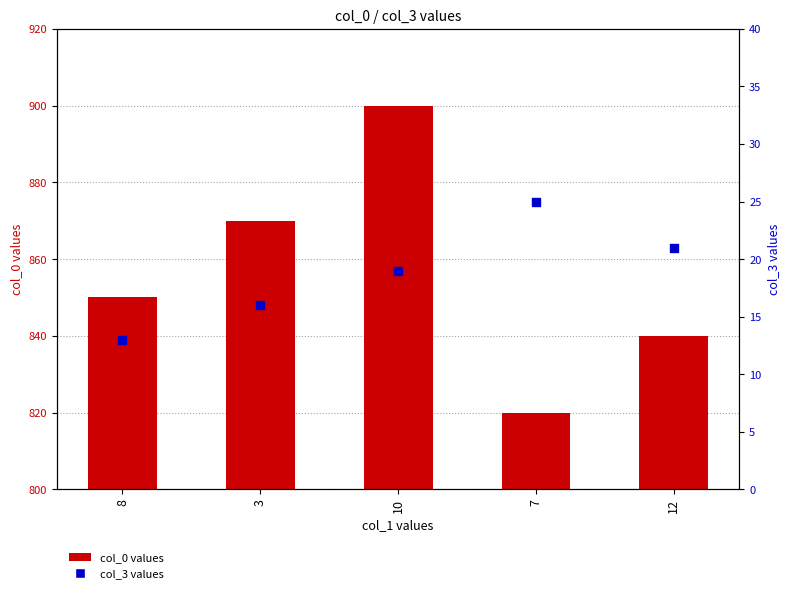

At how many categories does at least one series exceed 703?

5